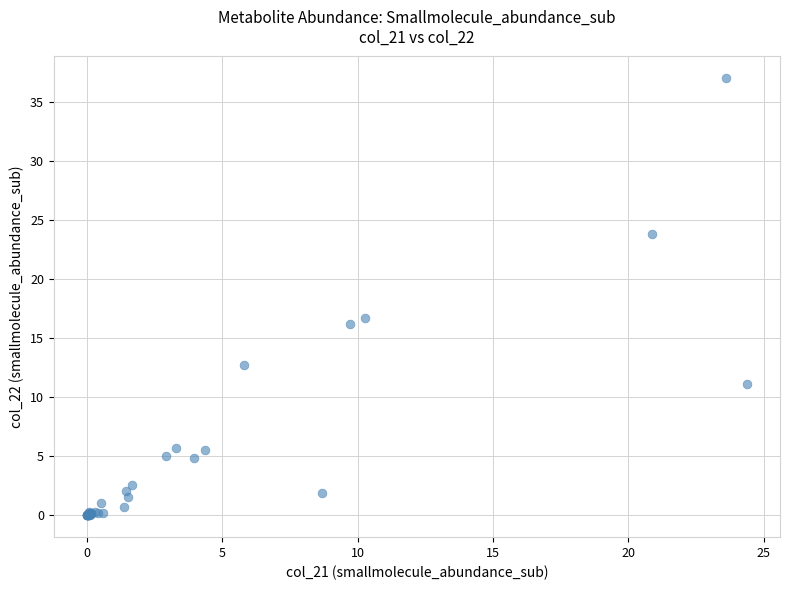

What Y value in the scatter plot is closest to 18?

16.7